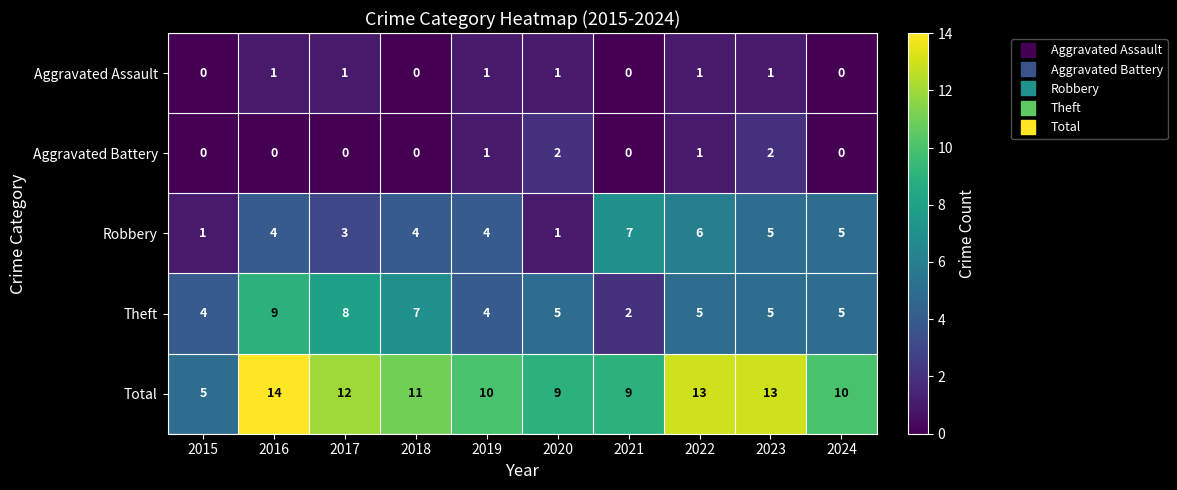

True or false: Aggravated Battery has a value of 0 at 2020.

False